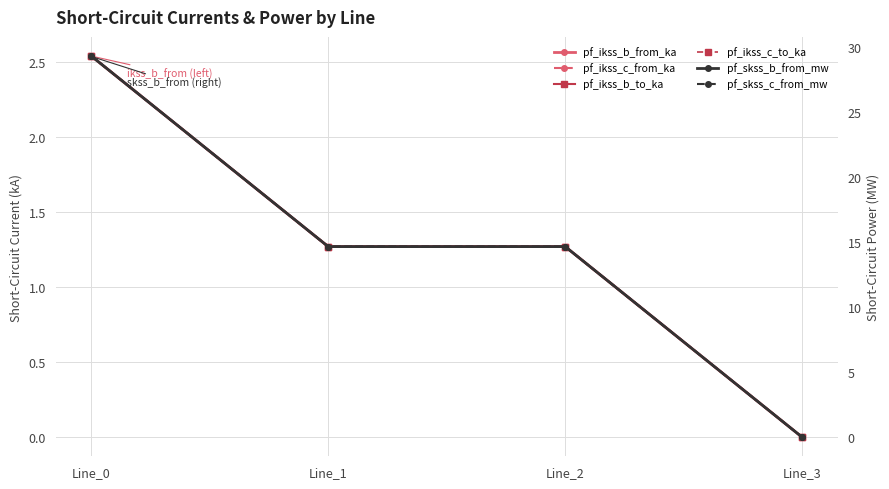

Which has a higher value, Line_0 or Line_1?

Line_0